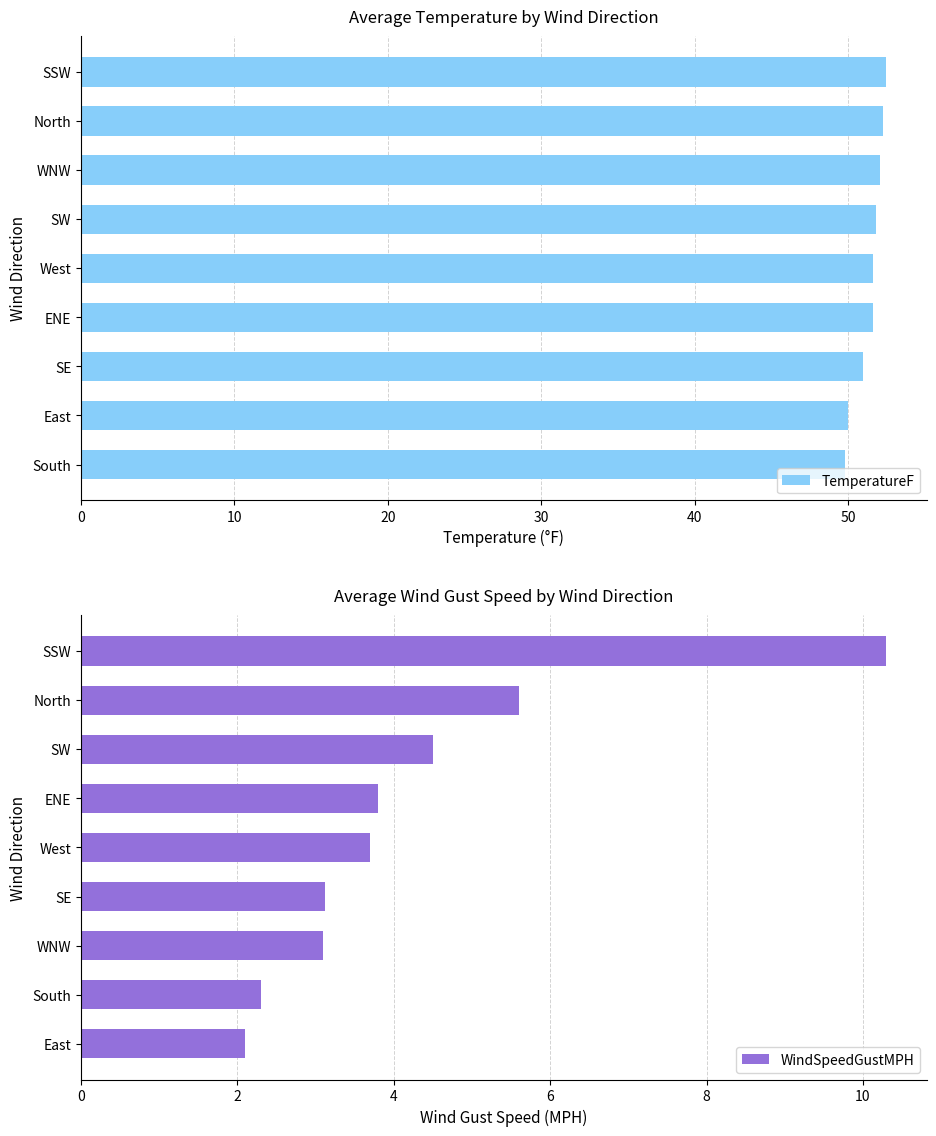

What is the average value of the TemperatureF series?

51.4